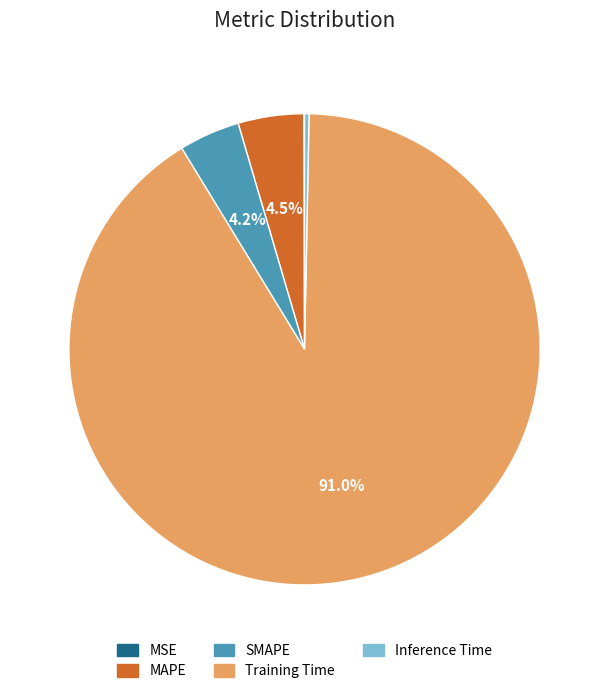

Do SMAPE and Inference Time together represent more than half of the pie?

No